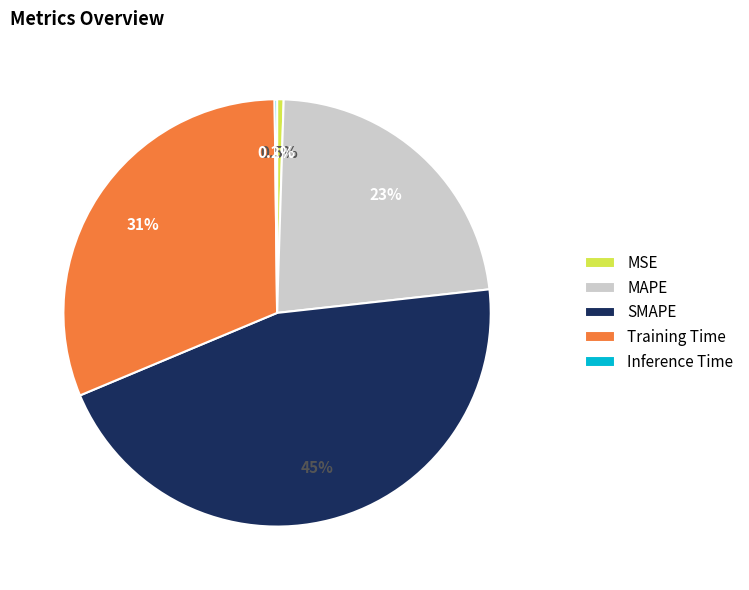

Which category has the biggest portion of the pie?

SMAPE